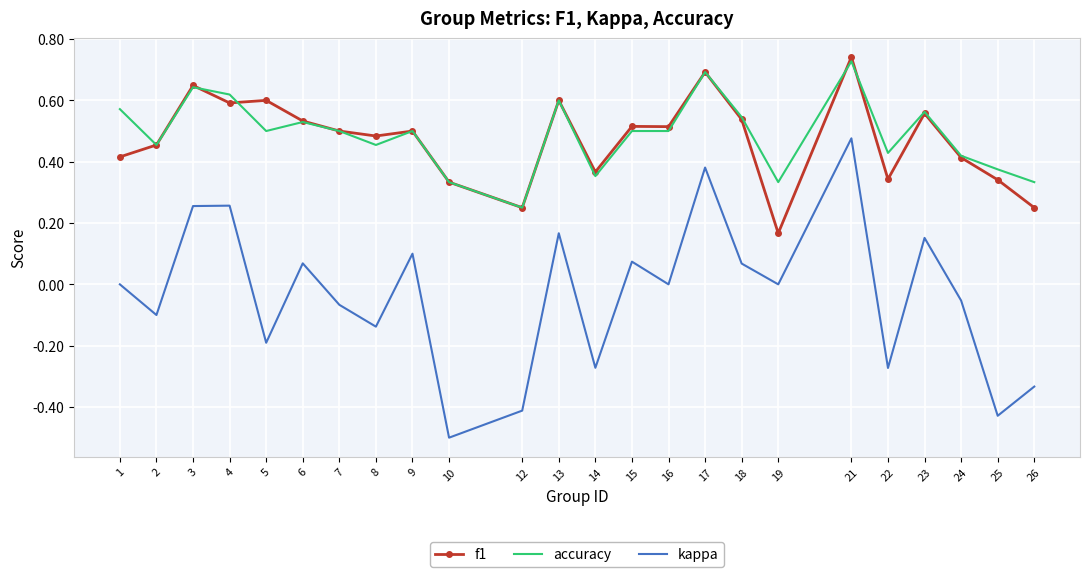

True or false: kappa and accuracy cross at least once.

False